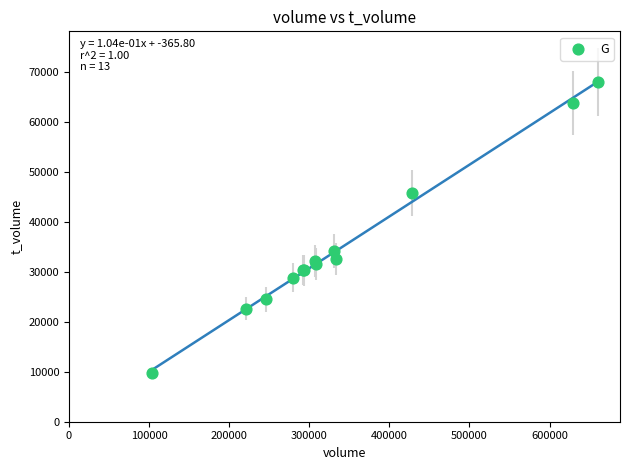

What Y value in the scatter plot is closest to 38967?

34272